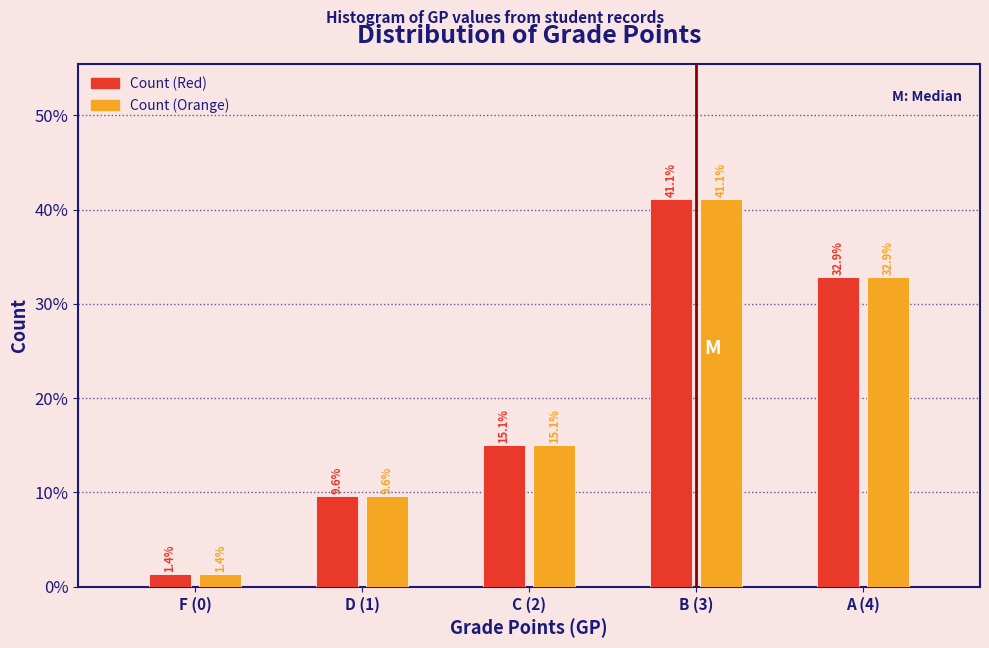

Reading right to left, list all the values displayed in this chart.

Count (Red): 32.9	41.1	15.1	9.6	1.4
Count (Orange): 32.9	41.1	15.1	9.6	1.4